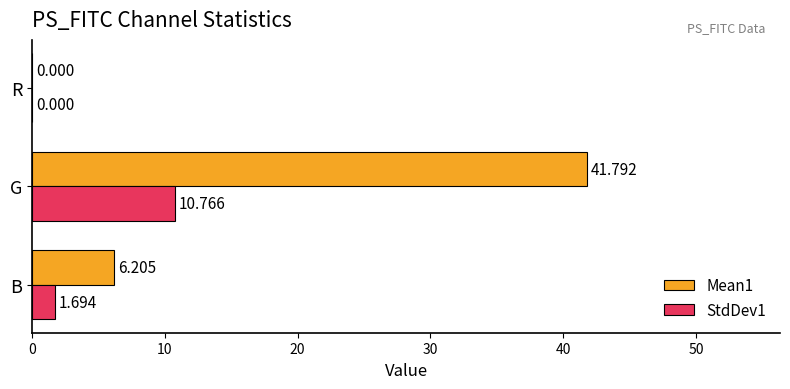

Which series has the largest total across all categories?

Mean1